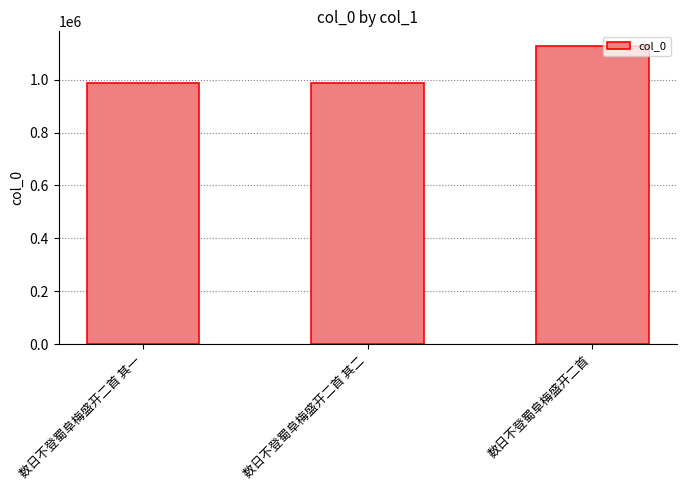

What is the label of the 1st bar from the right?

数日不登蜀阜梅盛开二首